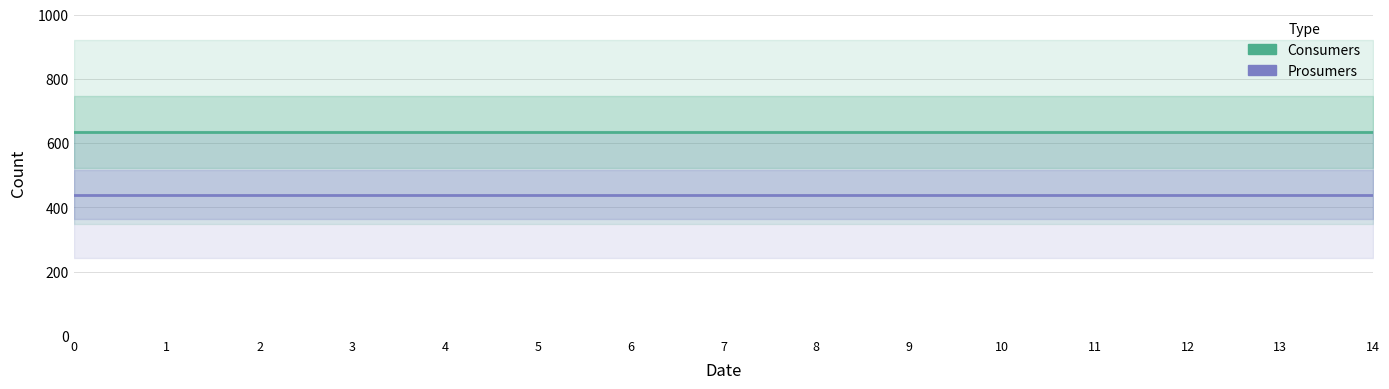

At how many categories does at least one series exceed 503?

15